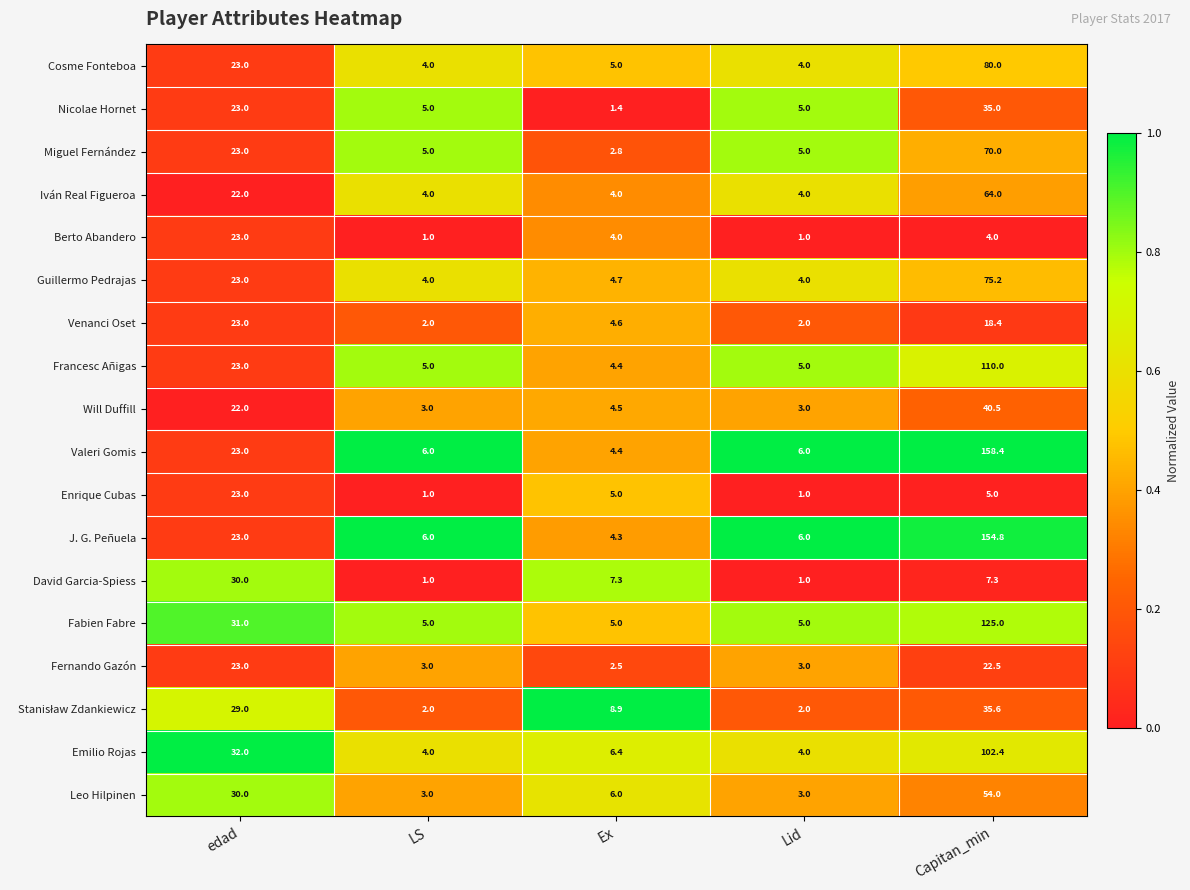

What is the lowest value of the Valeri Gomis series?

4.4